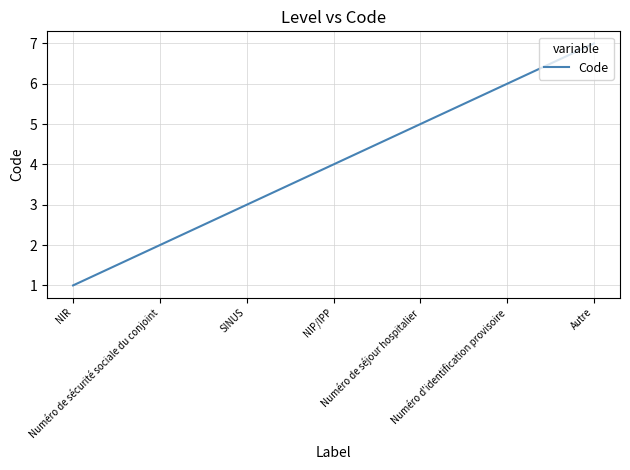

Is it true that the value at NIP/IPP is 5?

False